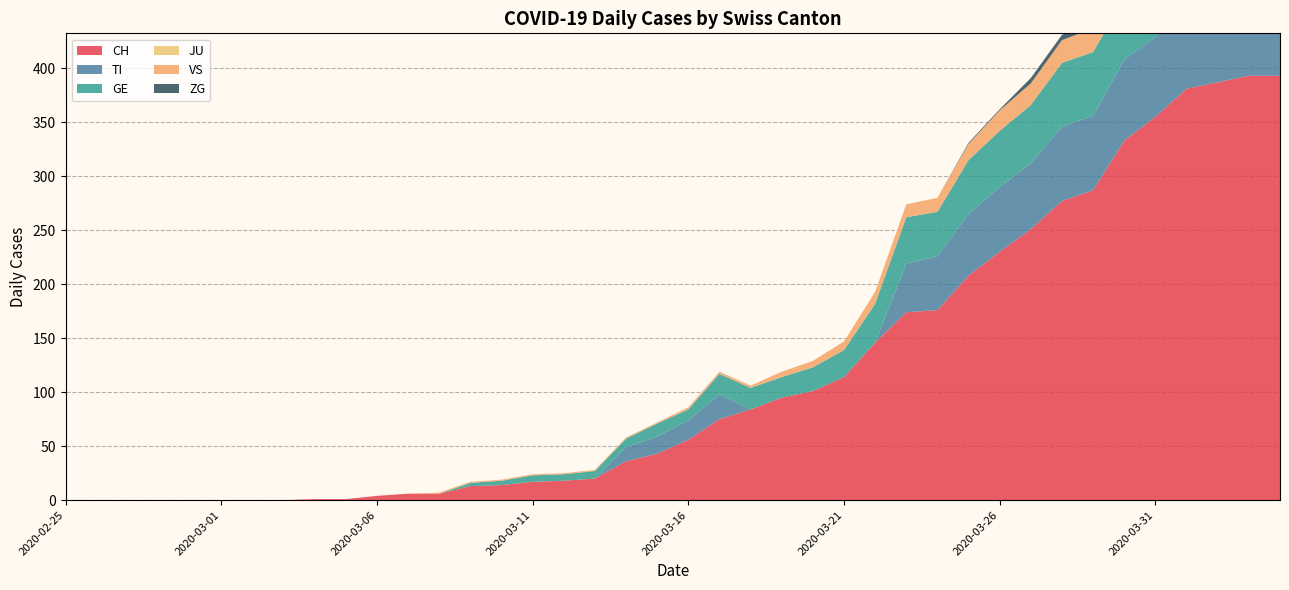

Reading right to left, list all the values displayed in this chart.

CH: 2020-04-04=393	2020-04-03=393	2020-04-02=387	2020-04-01=381	2020-03-31=355	2020-03-30=333	2020-03-29=287	2020-03-28=277	2020-03-27=251	2020-03-26=230	2020-03-25=208	2020-03-24=176	2020-03-23=174	2020-03-22=146	2020-03-21=114	2020-03-20=101	2020-03-19=95	2020-03-18=84	2020-03-17=75	2020-03-16=56	2020-03-15=43	2020-03-14=36	2020-03-13=20	2020-03-12=18	2020-03-11=17	2020-03-10=14	2020-03-09=13	2020-03-08=6	2020-03-07=6	2020-03-06=4	2020-03-05=1	2020-03-04=1	2020-03-03=0	2020-03-02=0	2020-03-01=0	2020-02-29=0	2020-02-28=0	2020-02-27=0	2020-02-26=0	2020-02-25=0
TI: 2020-04-04=72	2020-04-03=75	2020-04-02=75	2020-04-01=76	2020-03-31=74	2020-03-30=75	2020-03-29=69	2020-03-28=69	2020-03-27=61	2020-03-26=60	2020-03-25=57	2020-03-24=50	2020-03-23=45	2020-03-22=0	2020-03-21=0	2020-03-20=0	2020-03-19=0	2020-03-18=0	2020-03-17=23	2020-03-16=18	2020-03-15=16	2020-03-14=13	2020-03-13=0	2020-03-12=0	2020-03-11=0	2020-03-10=0	2020-03-09=0	2020-03-08=0	2020-03-07=0	2020-03-06=0	2020-03-05=0	2020-03-04=0	2020-03-03=0	2020-03-02=0	2020-03-01=0	2020-02-29=0	2020-02-28=0	2020-02-27=0	2020-02-26=0	2020-02-25=0
GE: 2020-04-04=61	2020-04-03=65	2020-04-02=62	2020-04-01=64	2020-03-31=64	2020-03-30=57	2020-03-29=59	2020-03-28=59	2020-03-27=54	2020-03-26=52	2020-03-25=50	2020-03-24=41	2020-03-23=43	2020-03-22=36	2020-03-21=25	2020-03-20=22	2020-03-19=19	2020-03-18=20	2020-03-17=19	2020-03-16=10	2020-03-15=12	2020-03-14=8	2020-03-13=7	2020-03-12=6	2020-03-11=6	2020-03-10=4	2020-03-09=3	2020-03-08=0	2020-03-07=0	2020-03-06=0	2020-03-05=0	2020-03-04=0	2020-03-03=0	2020-03-02=0	2020-03-01=0	2020-02-29=0	2020-02-28=0	2020-02-27=0	2020-02-26=0	2020-02-25=0
JU: 2020-04-04=0	2020-04-03=0	2020-04-02=0	2020-04-01=0	2020-03-31=0	2020-03-30=0	2020-03-29=0	2020-03-28=0	2020-03-27=0	2020-03-26=0	2020-03-25=0	2020-03-24=0	2020-03-23=0	2020-03-22=0	2020-03-21=0	2020-03-20=0	2020-03-19=0	2020-03-18=0	2020-03-17=0	2020-03-16=0	2020-03-15=0	2020-03-14=0	2020-03-13=0	2020-03-12=0	2020-03-11=0	2020-03-10=0	2020-03-09=0	2020-03-08=0	2020-03-07=0	2020-03-06=0	2020-03-05=0	2020-03-04=0	2020-03-03=0	2020-03-02=0	2020-03-01=0	2020-02-29=0	2020-02-28=0	2020-02-27=0	2020-02-26=0	2020-02-25=0
VS: 2020-04-04=28	2020-04-03=26	2020-04-02=28	2020-04-01=26	2020-03-31=24	2020-03-30=25	2020-03-29=22	2020-03-28=21	2020-03-27=20	2020-03-26=19	2020-03-25=15	2020-03-24=13	2020-03-23=12	2020-03-22=11	2020-03-21=8	2020-03-20=6	2020-03-19=5	2020-03-18=2	2020-03-17=2	2020-03-16=2	2020-03-15=1	2020-03-14=1	2020-03-13=1	2020-03-12=1	2020-03-11=1	2020-03-10=1	2020-03-09=1	2020-03-08=1	2020-03-07=0	2020-03-06=0	2020-03-05=0	2020-03-04=0	2020-03-03=0	2020-03-02=0	2020-03-01=0	2020-02-29=0	2020-02-28=0	2020-02-27=0	2020-02-26=0	2020-02-25=0
ZG: 2020-04-04=7	2020-04-03=7	2020-04-02=5	2020-04-01=5	2020-03-31=6	2020-03-30=5	2020-03-29=5	2020-03-28=5	2020-03-27=5	2020-03-26=1	2020-03-25=1	2020-03-24=0	2020-03-23=0	2020-03-22=0	2020-03-21=0	2020-03-20=0	2020-03-19=0	2020-03-18=0	2020-03-17=0	2020-03-16=0	2020-03-15=0	2020-03-14=0	2020-03-13=0	2020-03-12=0	2020-03-11=0	2020-03-10=0	2020-03-09=0	2020-03-08=0	2020-03-07=0	2020-03-06=0	2020-03-05=0	2020-03-04=0	2020-03-03=0	2020-03-02=0	2020-03-01=0	2020-02-29=0	2020-02-28=0	2020-02-27=0	2020-02-26=0	2020-02-25=0